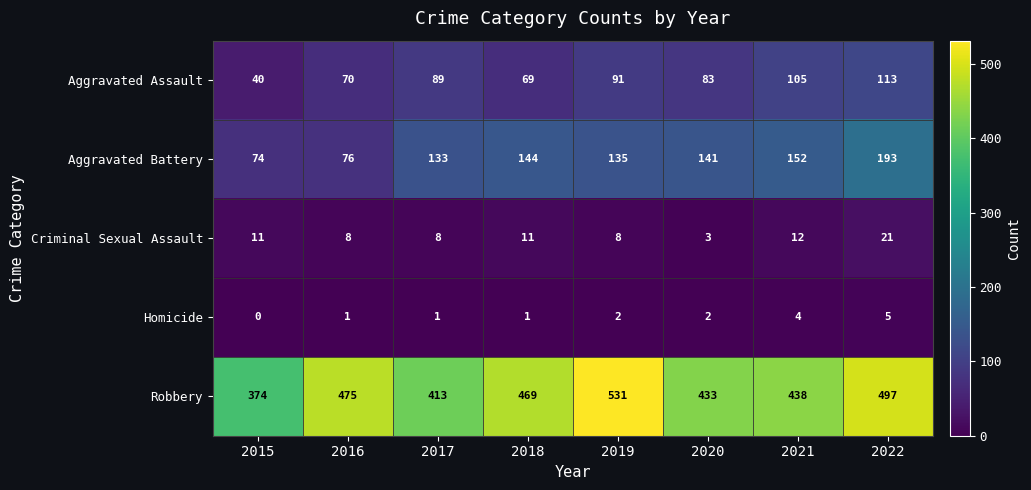

The value of Aggravated Assault at 2017 is 89. True or false?

True